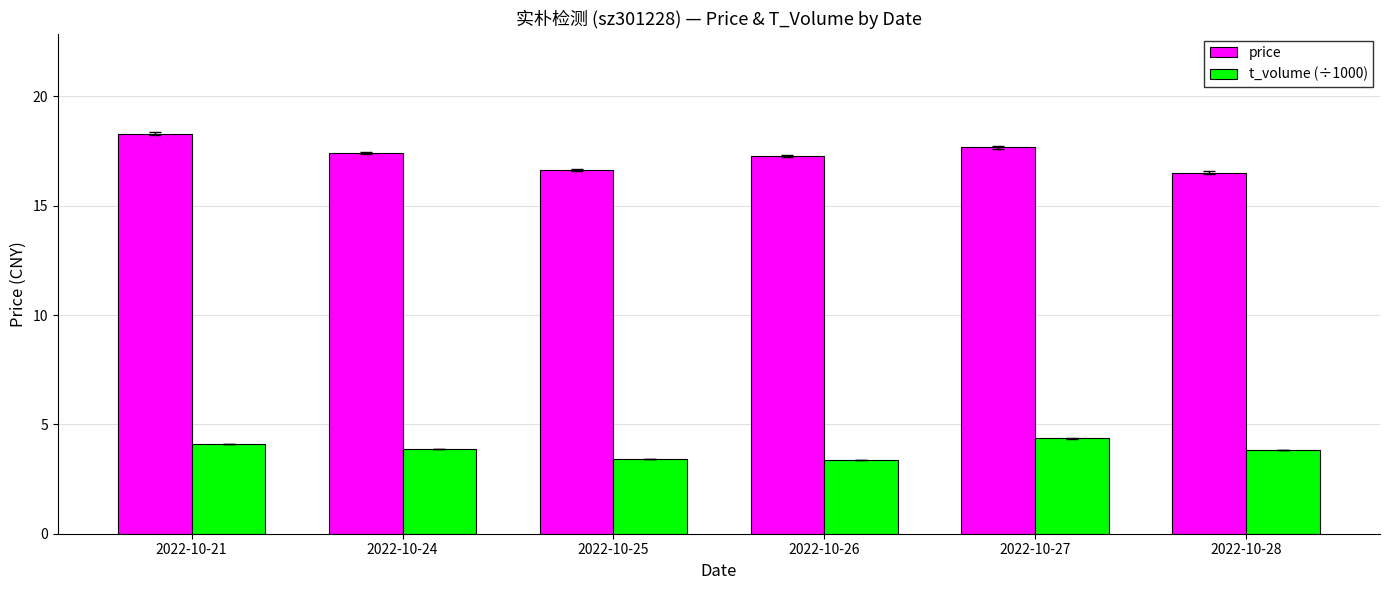

Which category has the highest value across all series?

2022-10-21